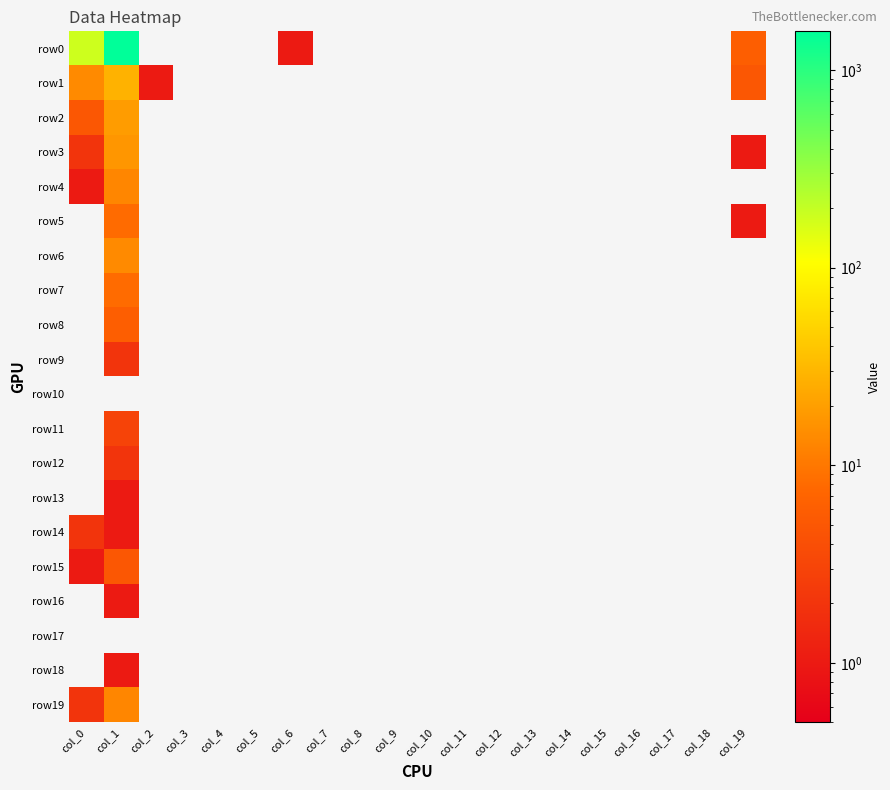

Between col_1 and col_7, which series saw the biggest shift?

row0